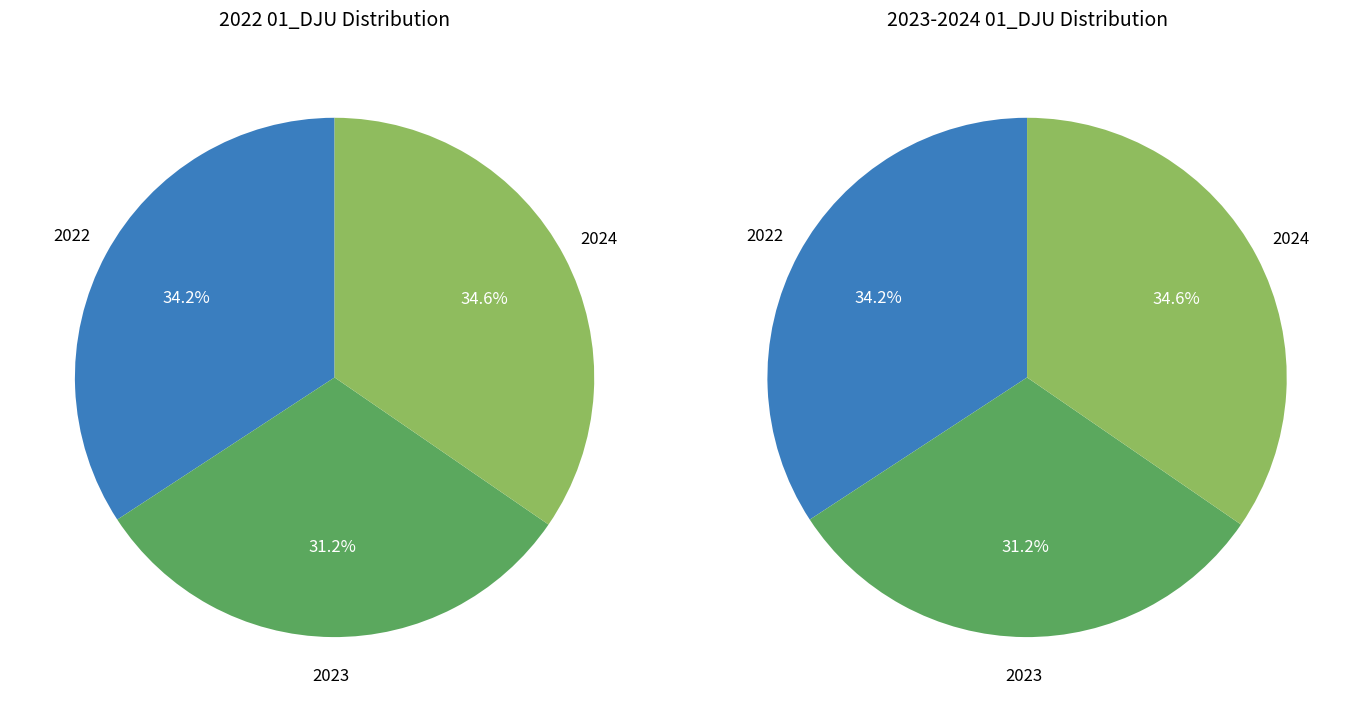

True or false: 2023 accounts for 31% of the total.

True